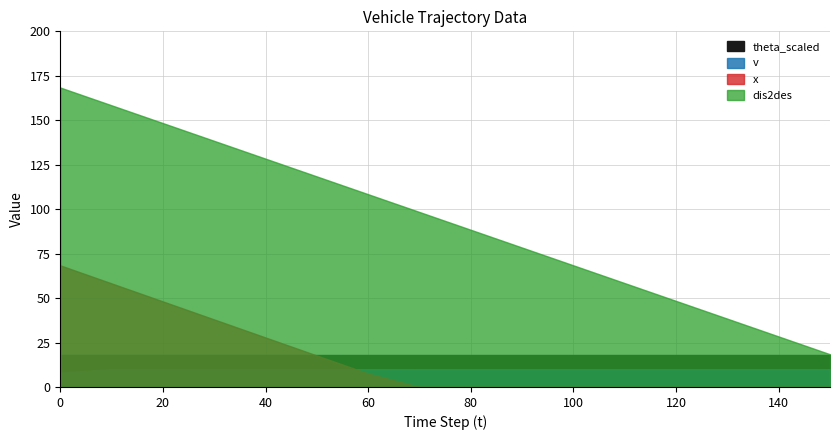

Which has a higher value, 0 or 70?

70